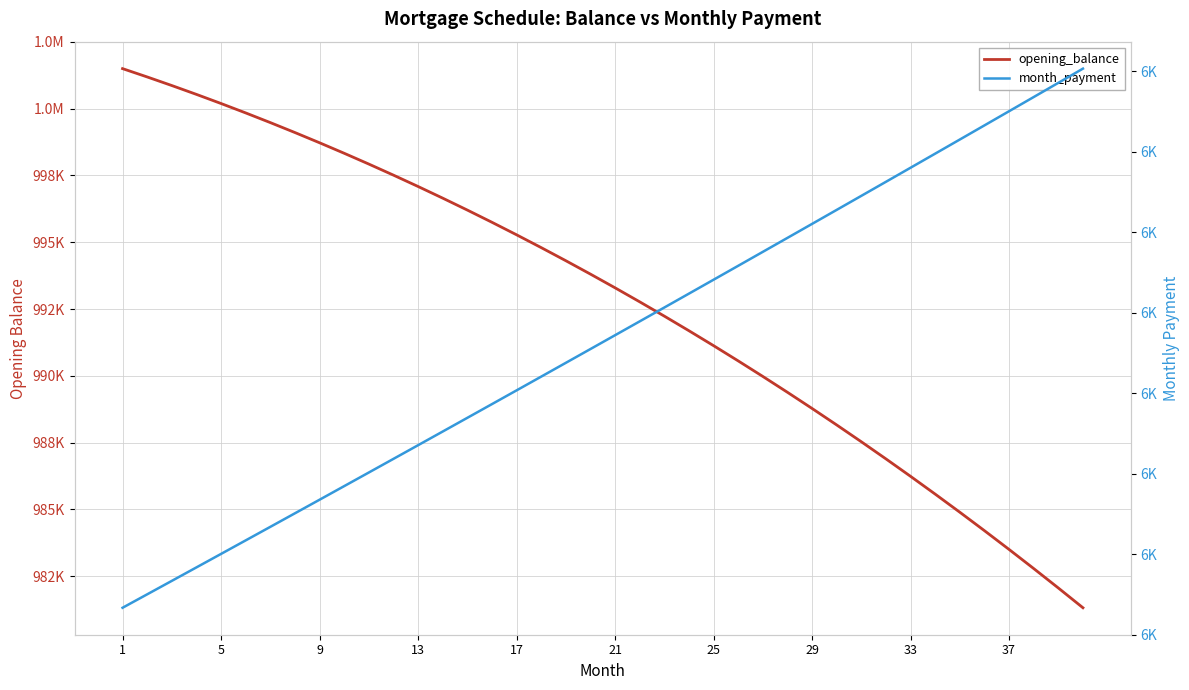

What are all the series names shown in the legend?

opening_balance, month_payment